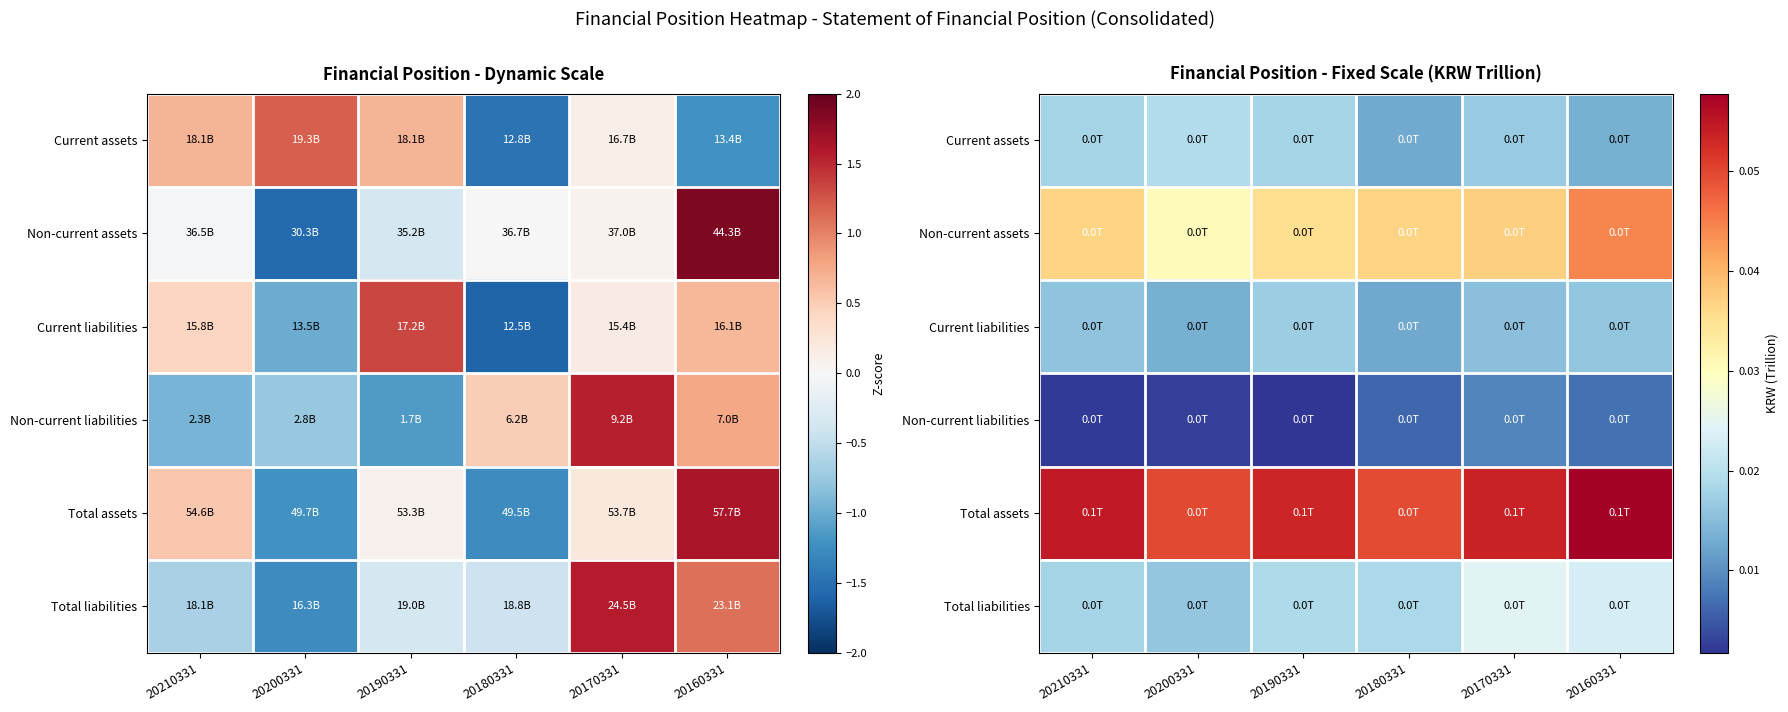

List the labels in order of Non-current liabilities value, smallest first.

20190331, 20210331, 20200331, 20180331, 20160331, 20170331